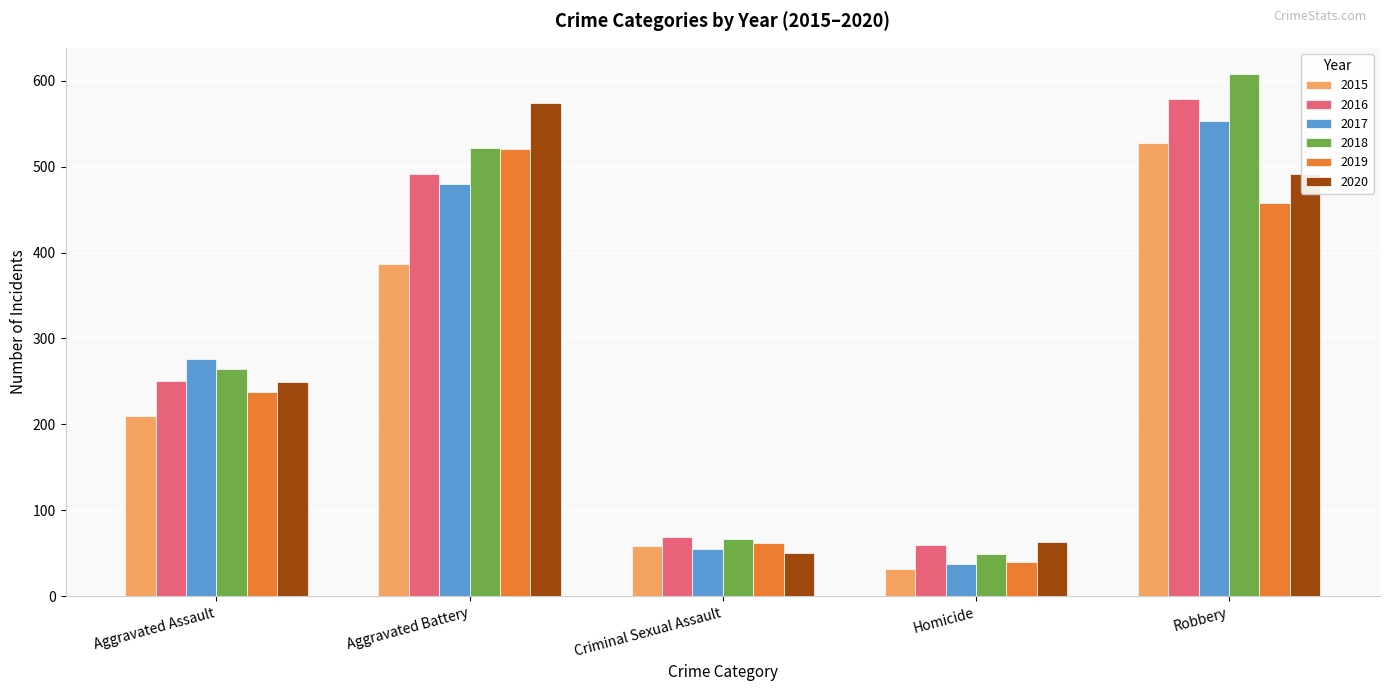

At which category is the sum across all series the highest?

Robbery